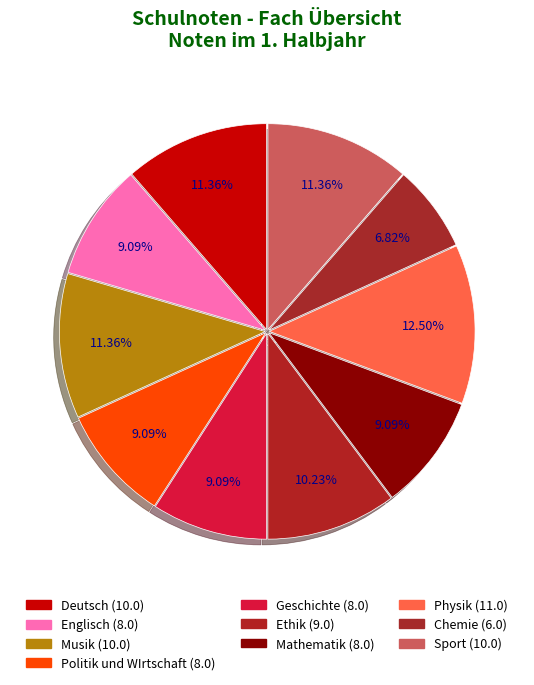

Is Ethik the majority of the pie?

No